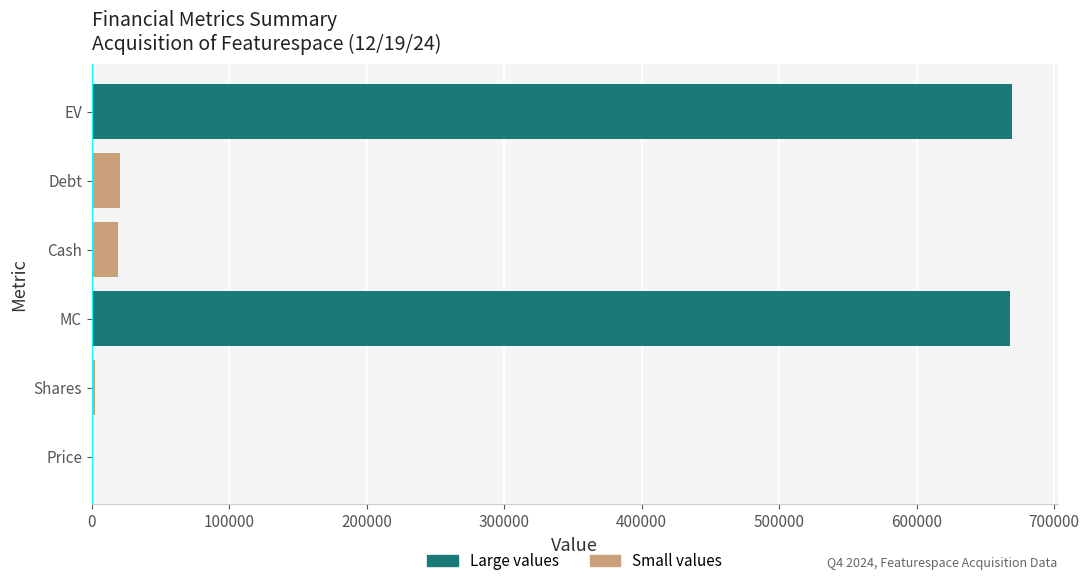

What is the sum of the values at MC and EV?

1337006